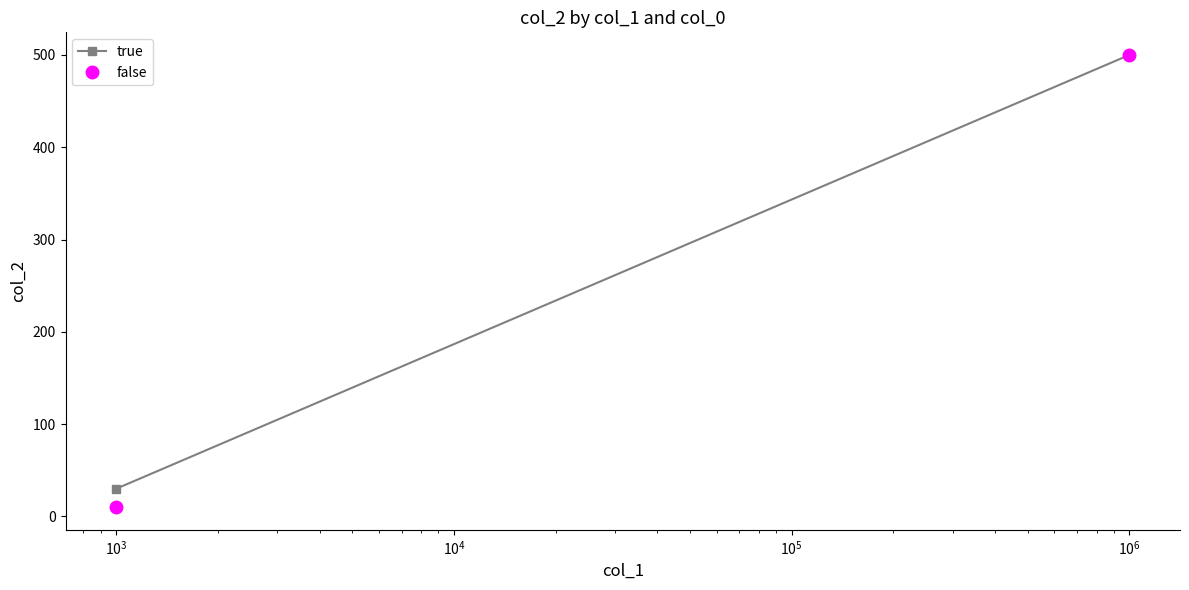

Reading left to right, transcribe all the data shown in this chart.

true: 30	500
false: 10	500